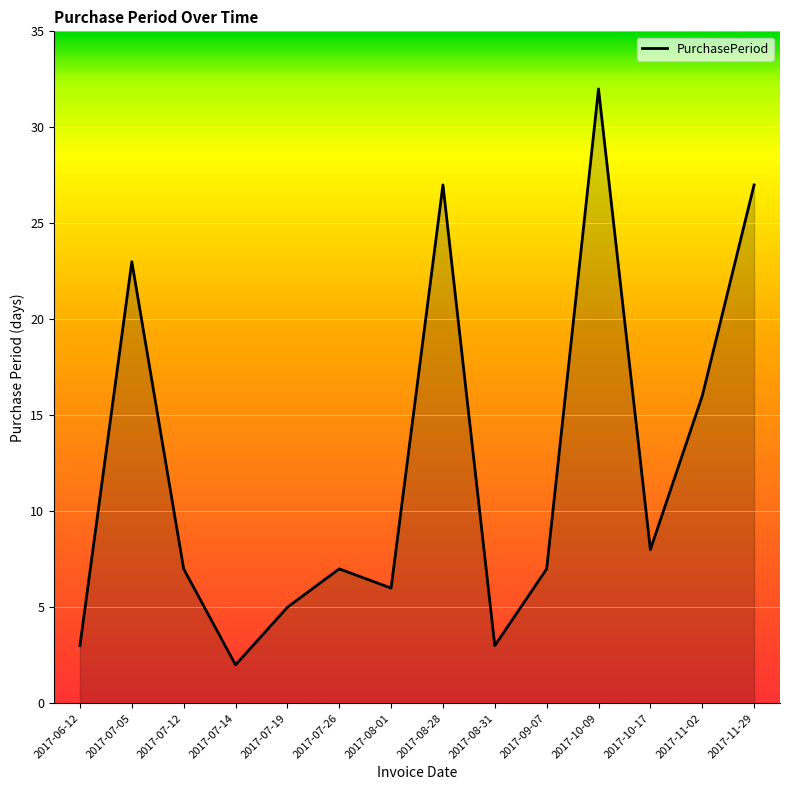

What is the maximum value shown in the chart?

32